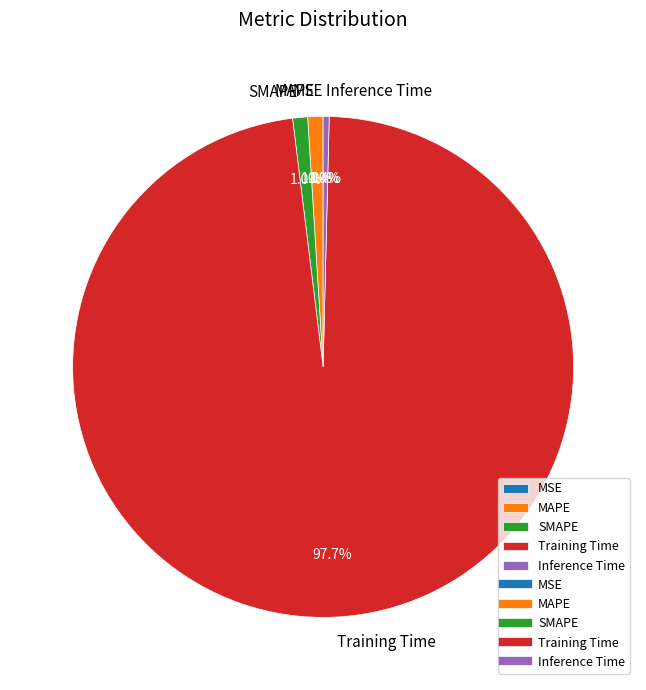

What is the largest slice in the pie chart?

Training Time